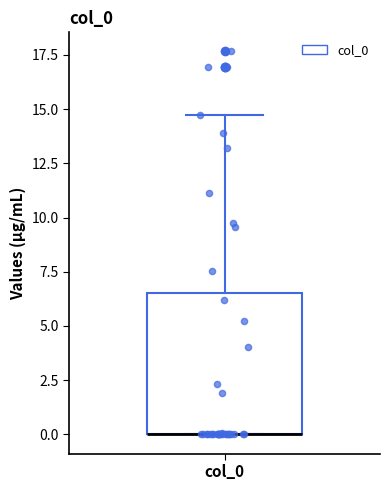

Read this box plot against the y-axis: the position of the median line, the range covered by the box, and the ends of both whiskers. The values are not printed on the chart, so give them approximately, as read against the axis.

median 0.0 (drawn on the box's lower edge), box 0.0 to 6.5, whiskers 0.0 to 14.5